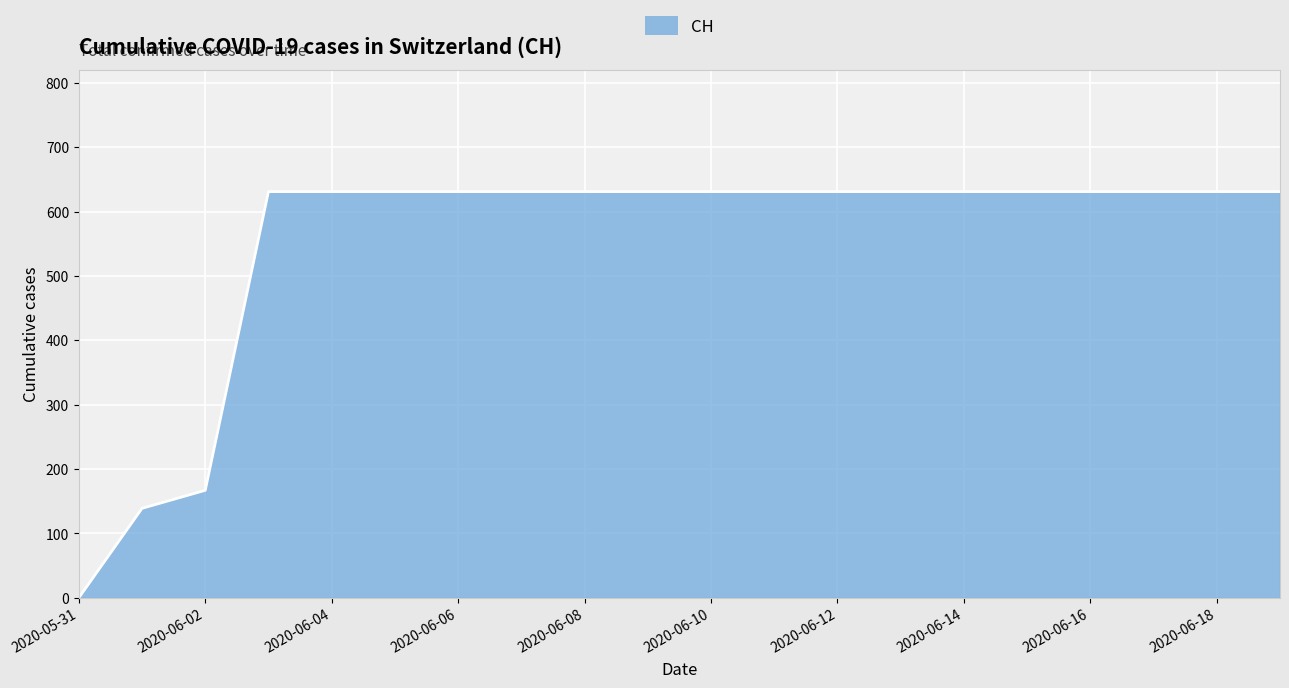

What is the difference between the maximum and minimum values?

631